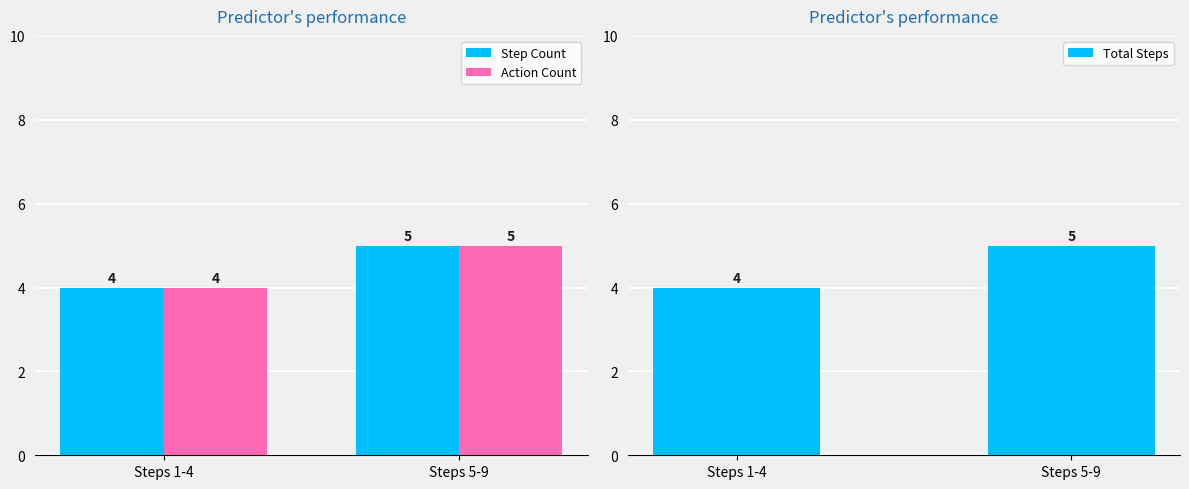

True or false: Step Count has a value of 2 at Steps 5-9.

False